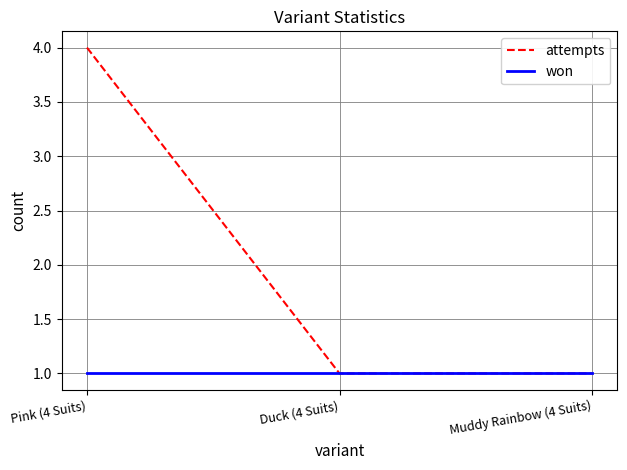

What is the total value across all series at Pink (4 Suits)?

5